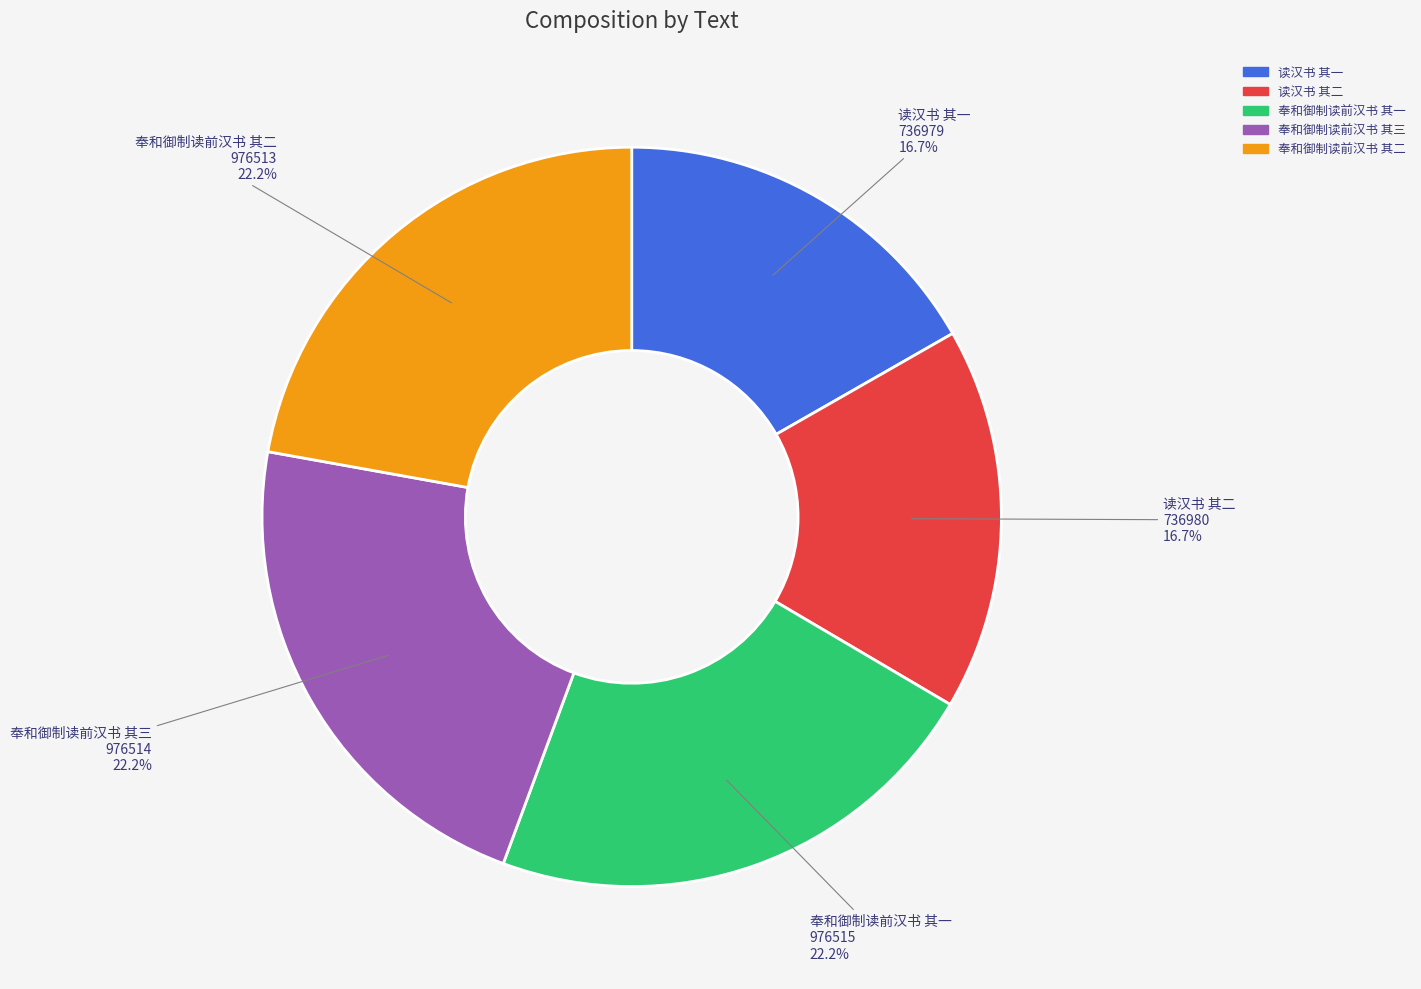

To the nearest percent, what percentage of the pie is 读汉书 其二?

17%